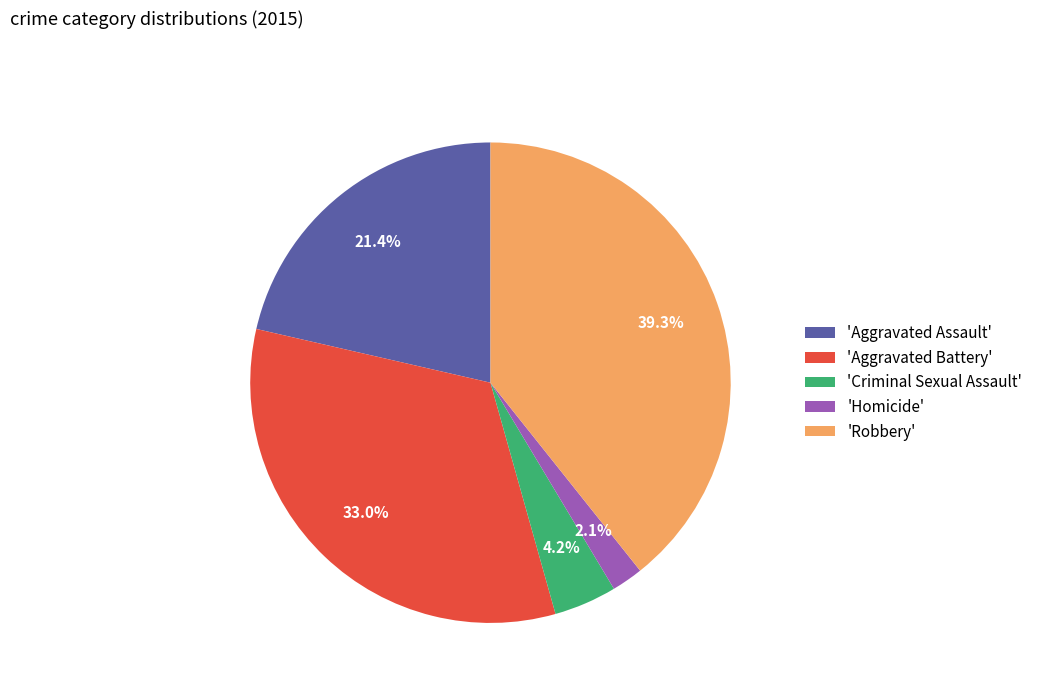

Does any single category account for the majority?

No